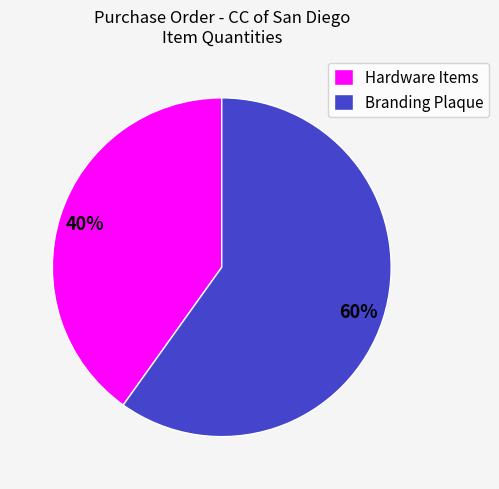

Which slice is the smallest?

Hardware Items